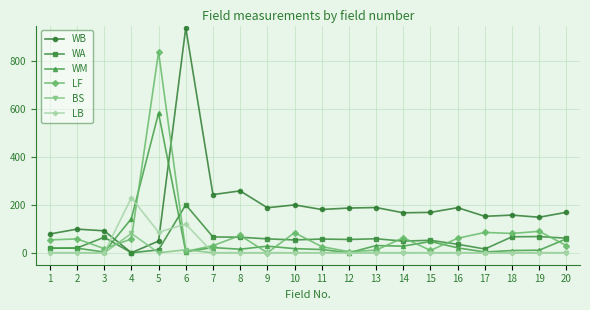

Is the value of WA at 7 greater than the value of BS at 2?

Yes